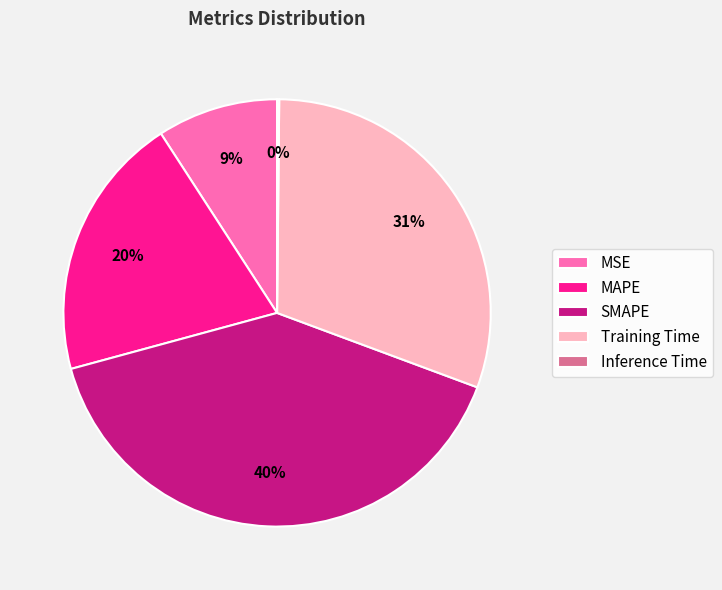

What is the ratio of the value at SMAPE to the value at Training Time?

1.3